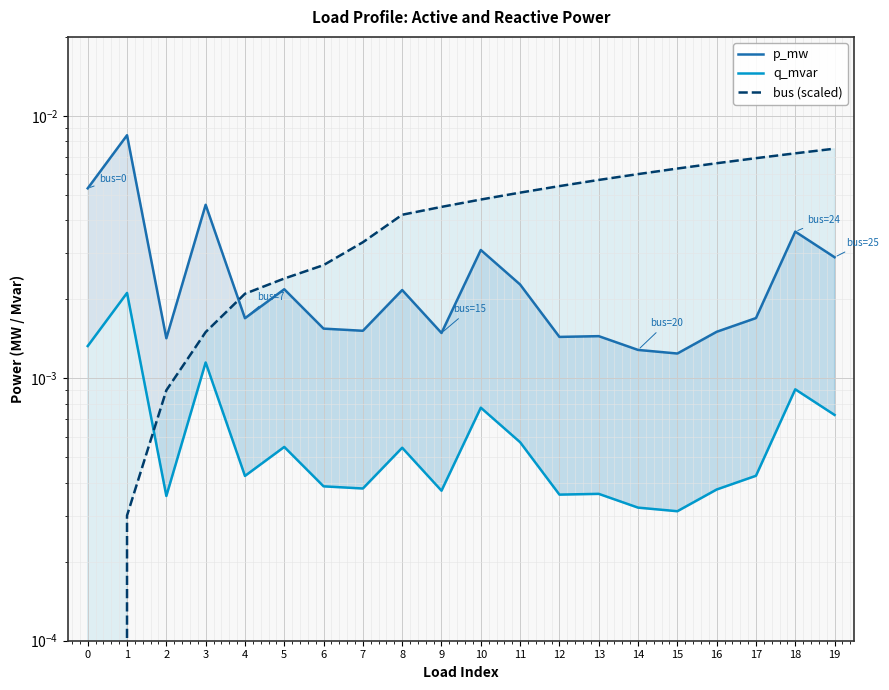

How many p_mw values are between 0 and 1?

20